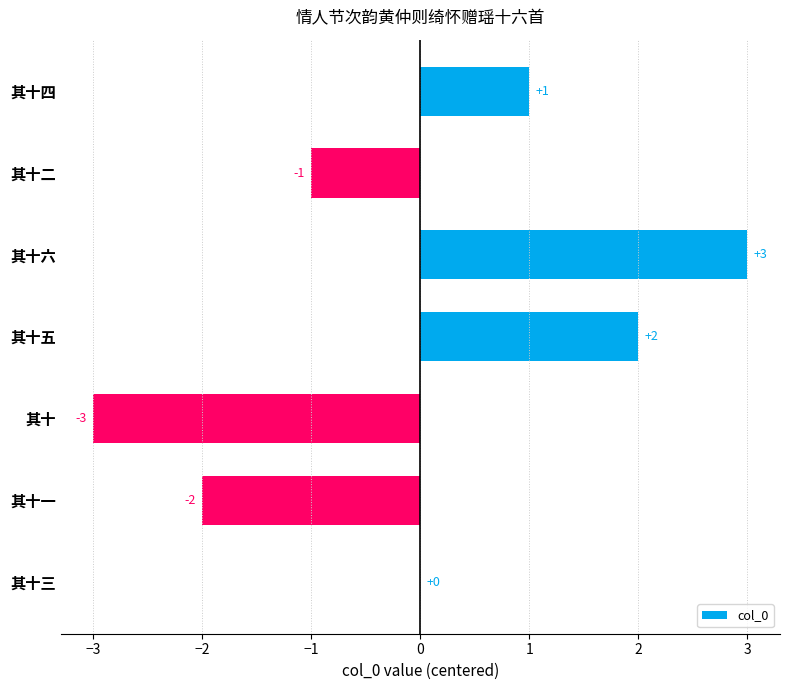

Count the values in the range -2 to 2.

5